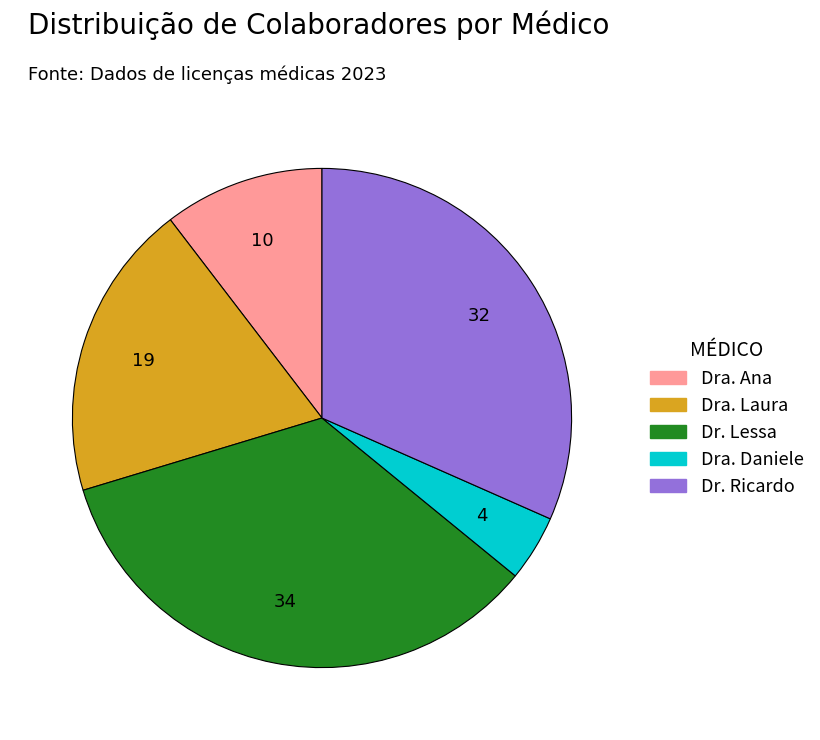

Which has a higher value, Dra. Laura or Dra. Ana?

Dra. Laura